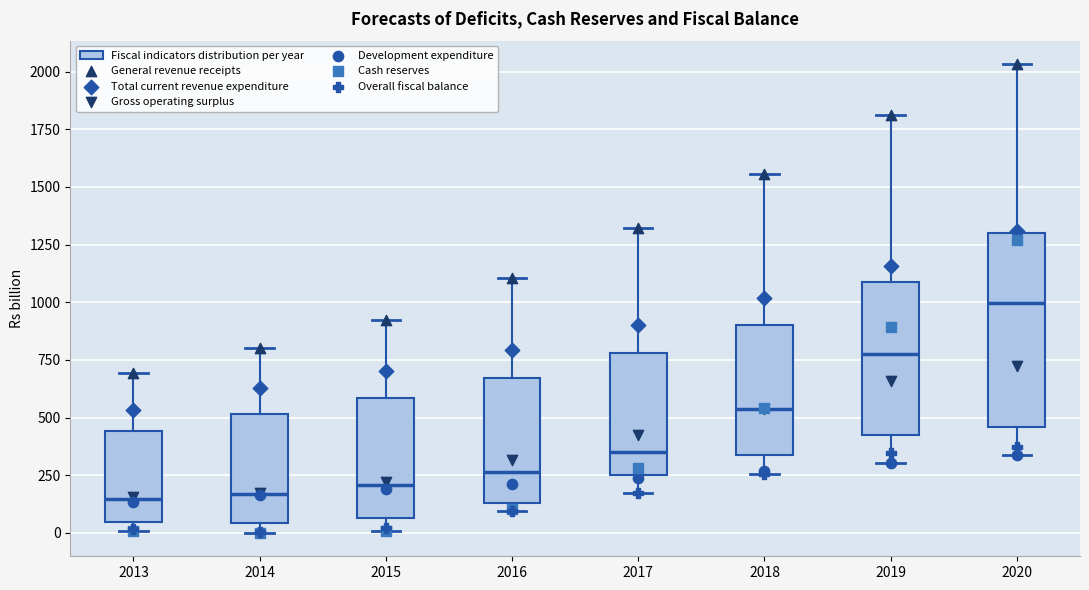

Reading left to right, read every box against the y-axis: the position of its median line, the range the box covers, and the ends of its whiskers. The values are not printed on the chart, so give them approximately, as read against the axis.

2013: median 150, box 50 to 450, whiskers 0 to 700
2014: median 150, box 50 to 500, whiskers 0 to 800
2015: median 200, box 50 to 600, whiskers 0 to 900
2016: median 250, box 150 to 650, whiskers 100 to 1100
2017: median 350, box 250 to 800, whiskers 150 to 1300
2018: median 550, box 350 to 900, whiskers 250 to 1550
2019: median 750, box 400 to 1100, whiskers 300 to 1800
2020: median 1000, box 450 to 1300, whiskers 350 to 2050